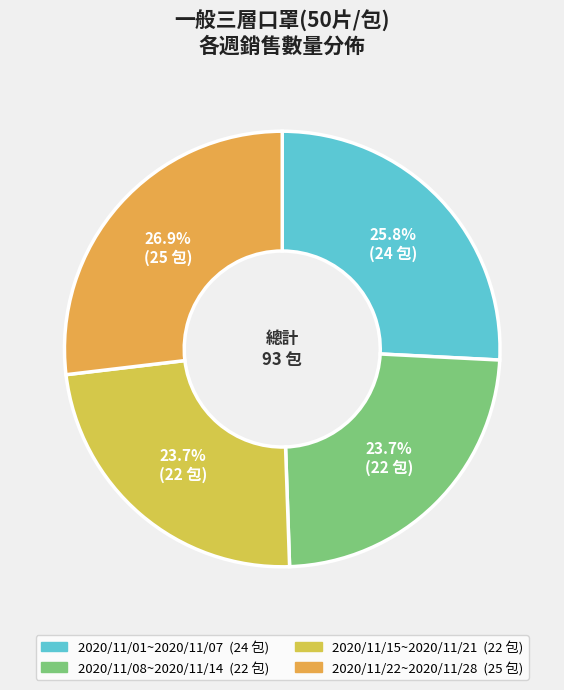

Count the number of slices in the pie.

4